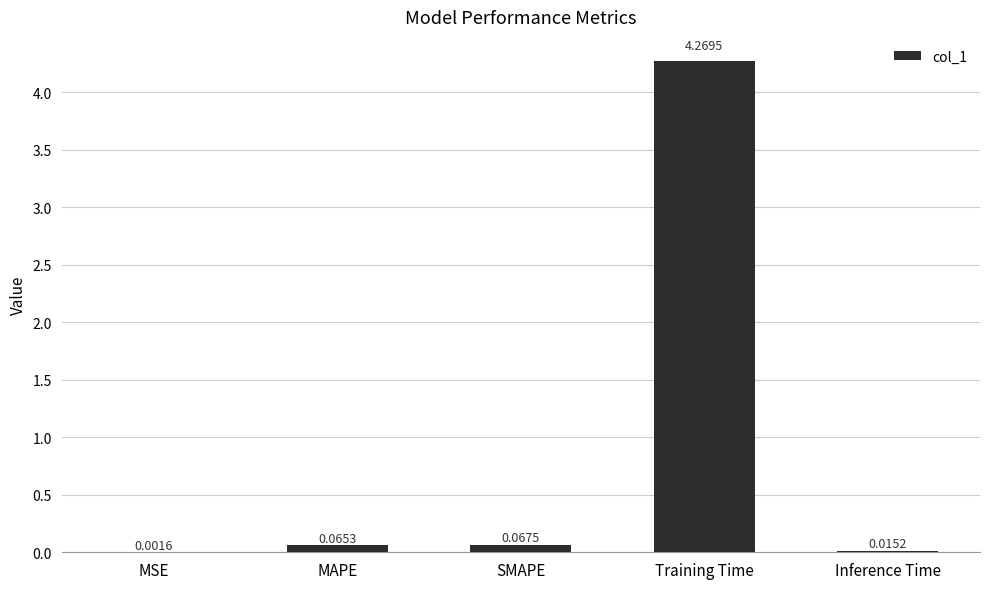

Between MSE and SMAPE, which is larger?

SMAPE